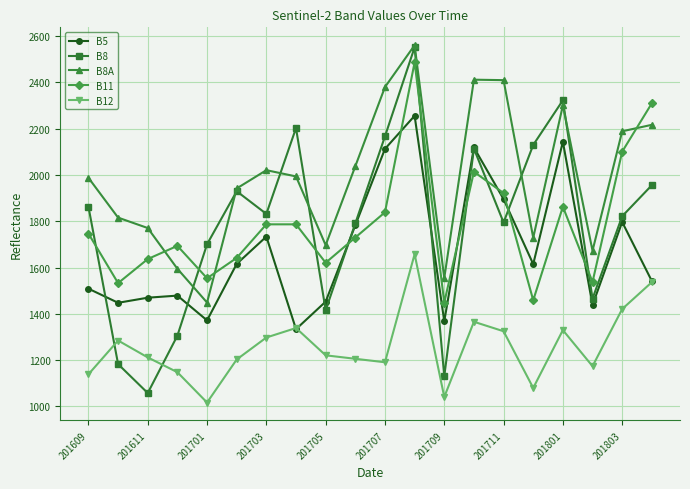

Which series has the largest total across all categories?

B8A